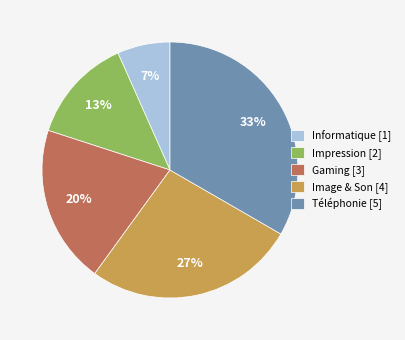

True or false: Gaming accounts for 12% of the total.

False